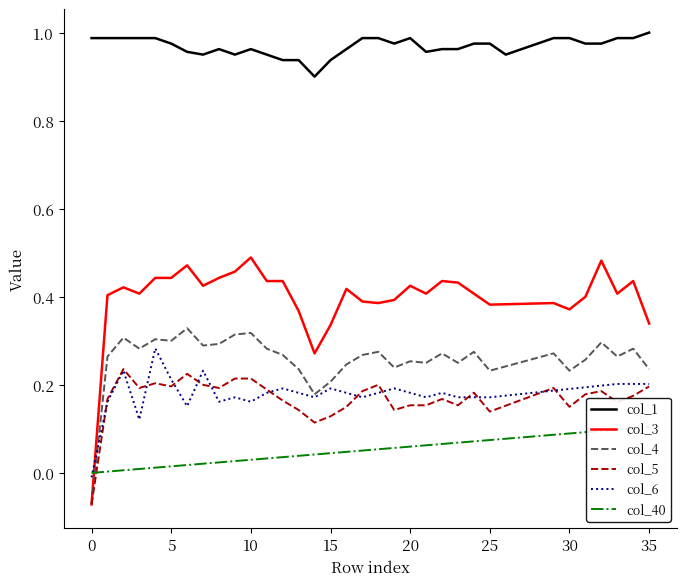

Count the col_4 values in the range 0 to 1.

35